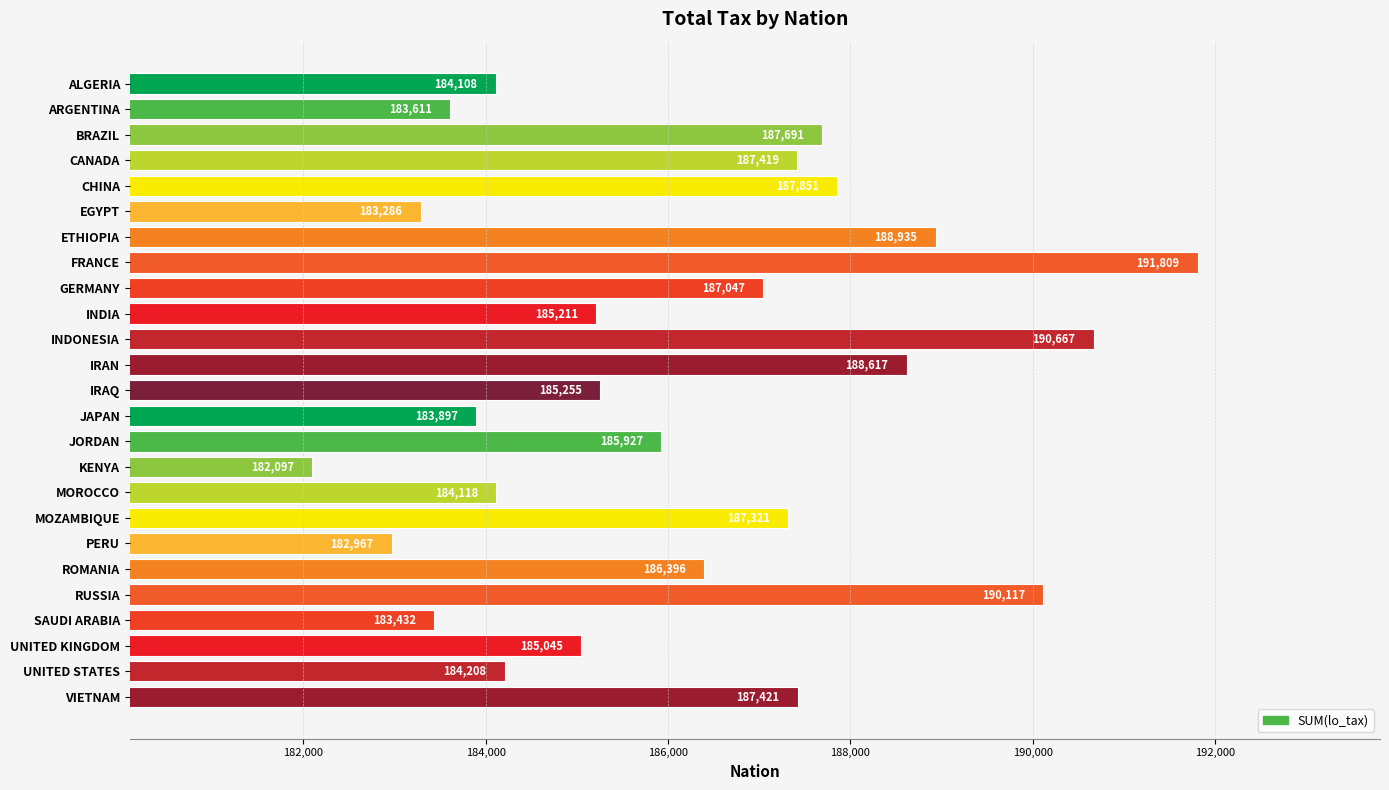

What is the sum of all values?

4654453